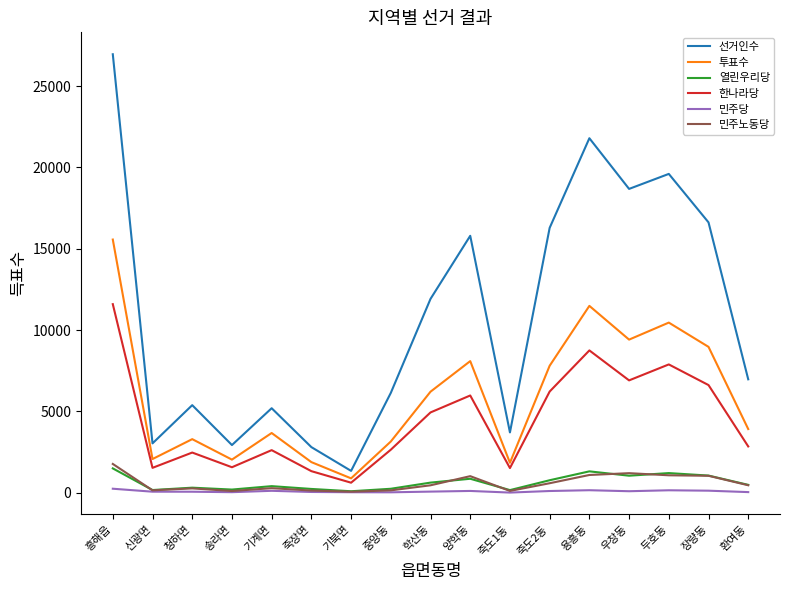

What is the difference between the highest and lowest values at 중앙동?

6110